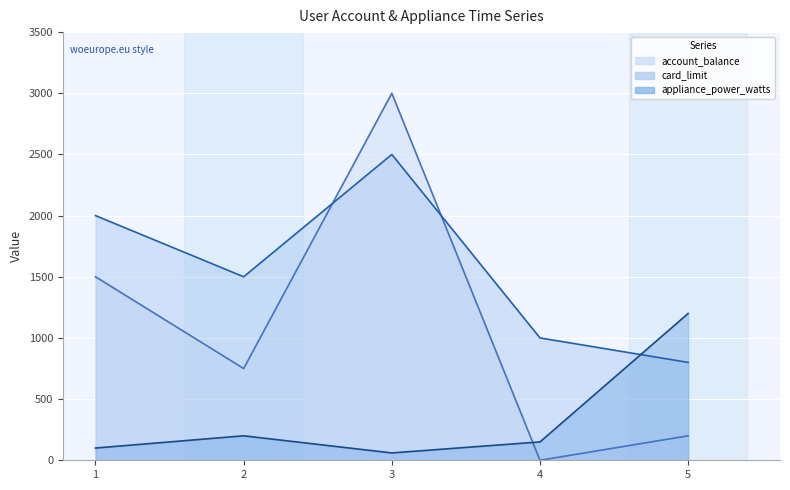

Where is the first local minimum for appliance_power_watts (line)?

3